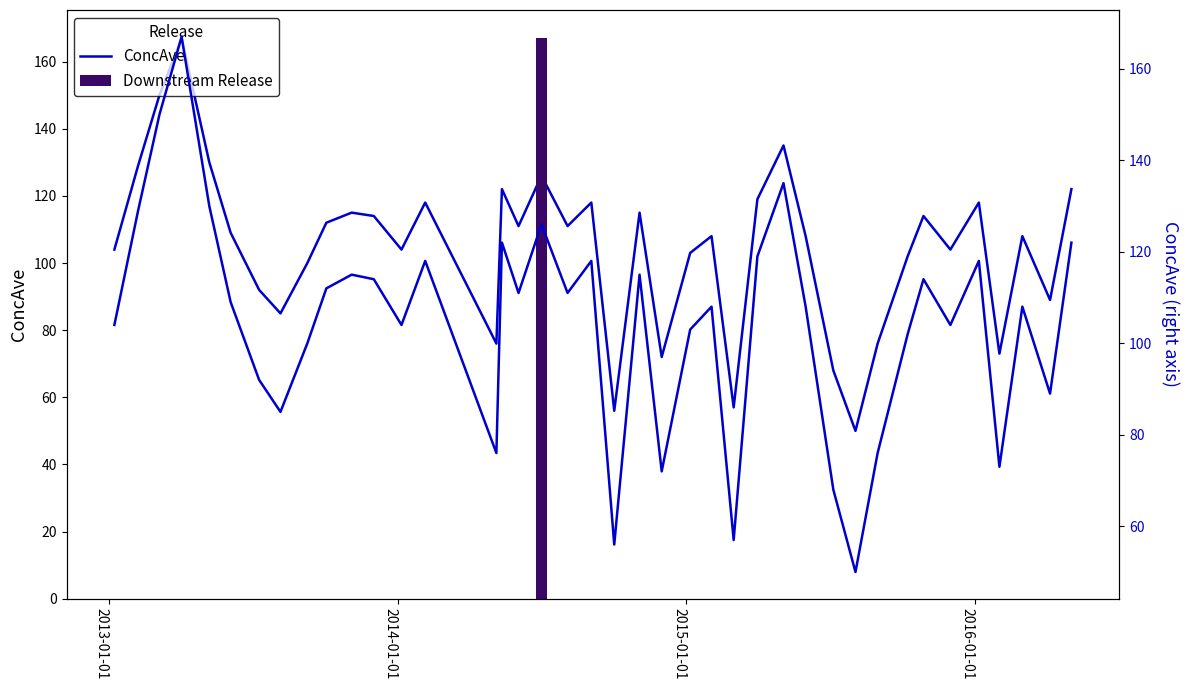

Which label corresponds to the largest value in the chart?

2015-01-01